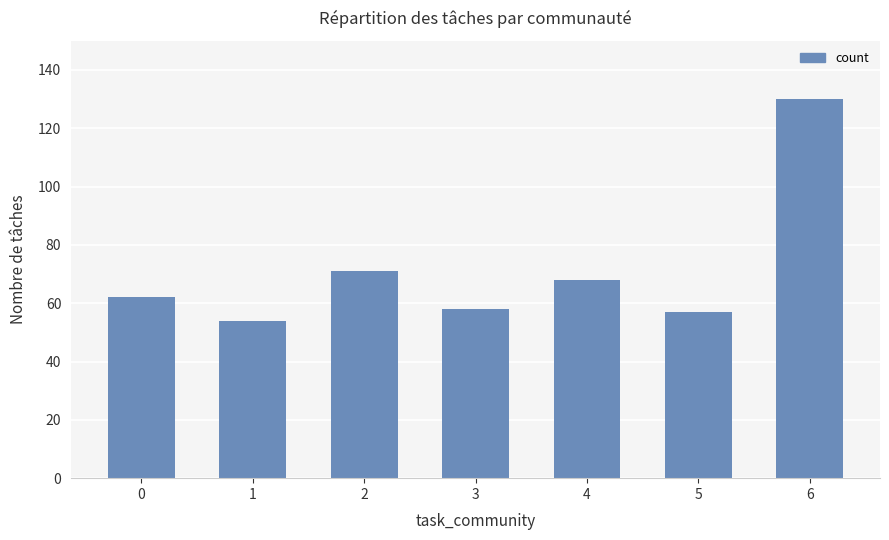

What is the change in value from 5 to 6?

+73